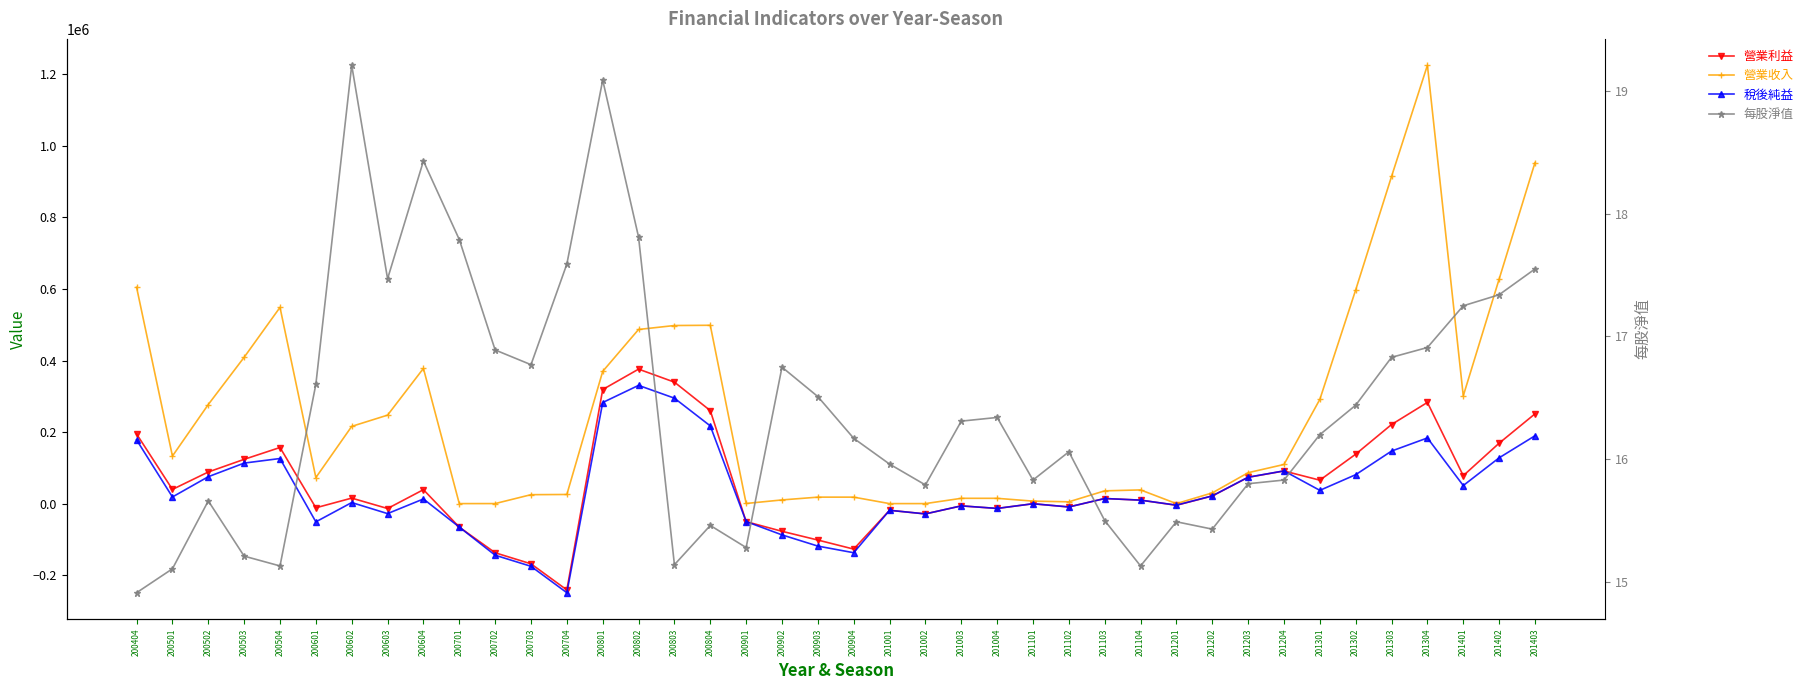

What value does the 營業收入 series have at 201304?

1225584.0